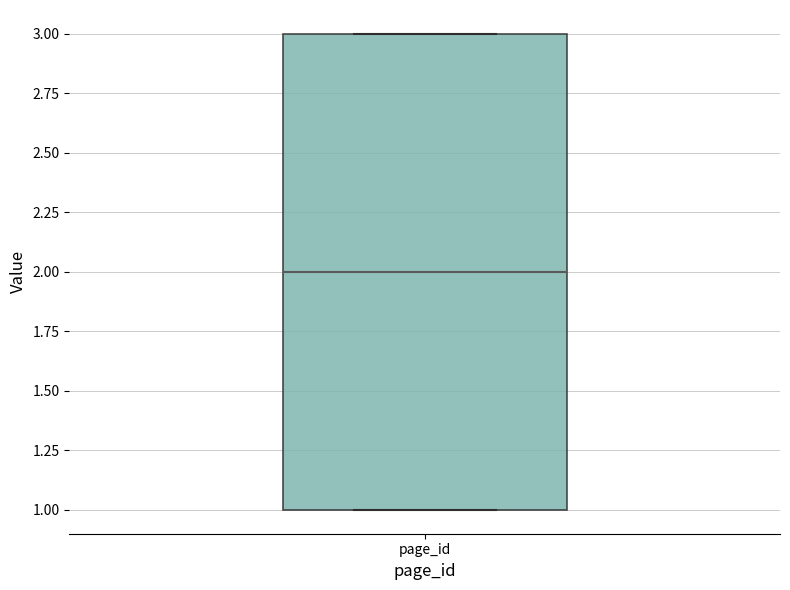

Where does the median line of the box for page_id sit on the y-axis? The values are not printed on the chart, so give them approximately, as read against the axis.

2